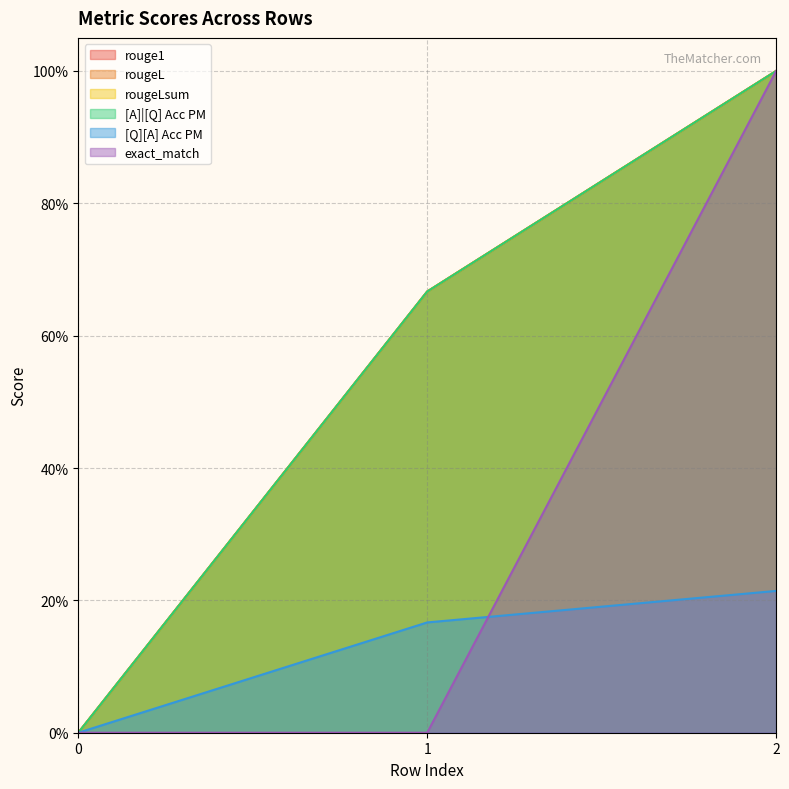

Rank the series by their maximum value, from lowest to highest.

[Q][A] Acc PM, rouge1, rougeL, rougeLsum, [A]|[Q] Acc PM, exact_match